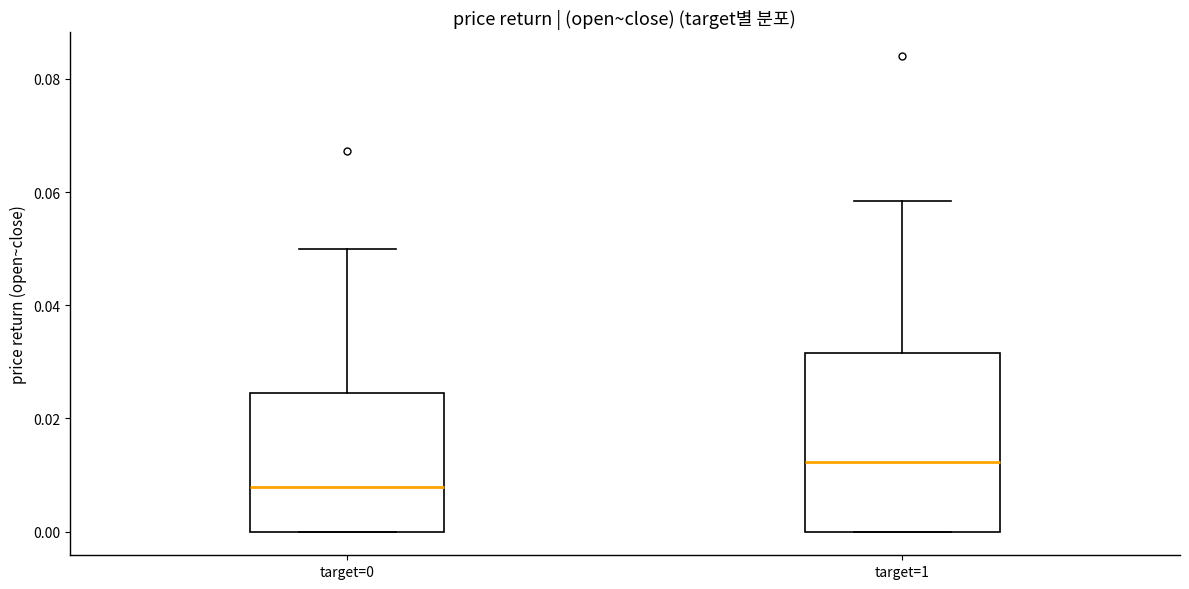

Which box has the highest median line?

target=1